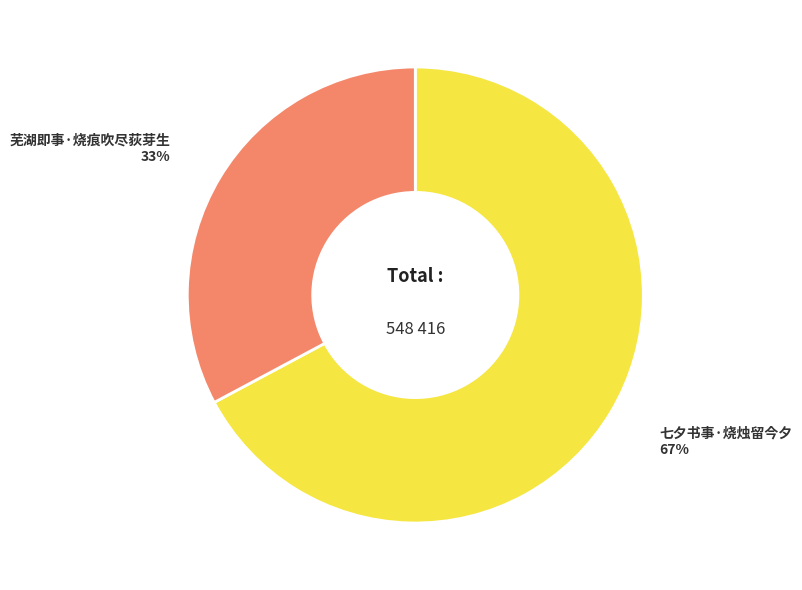

Combined, do 芜湖即事·烧痕吹尽荻芽生 and 七夕书事·烧烛留今夕 account for over 50%?

Yes